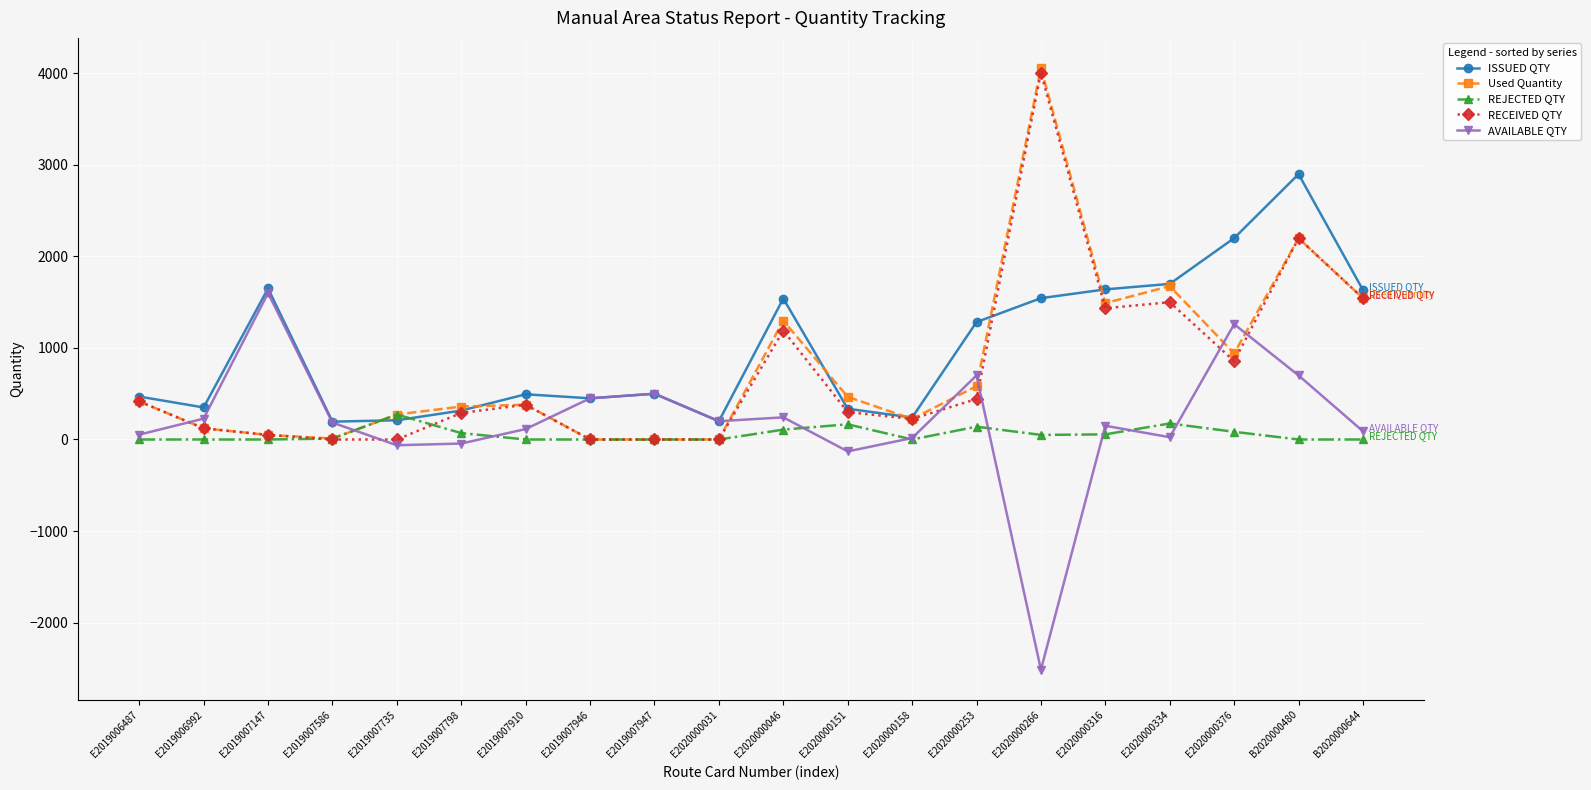

Which series has the largest total across all categories?

ISSUED QTY